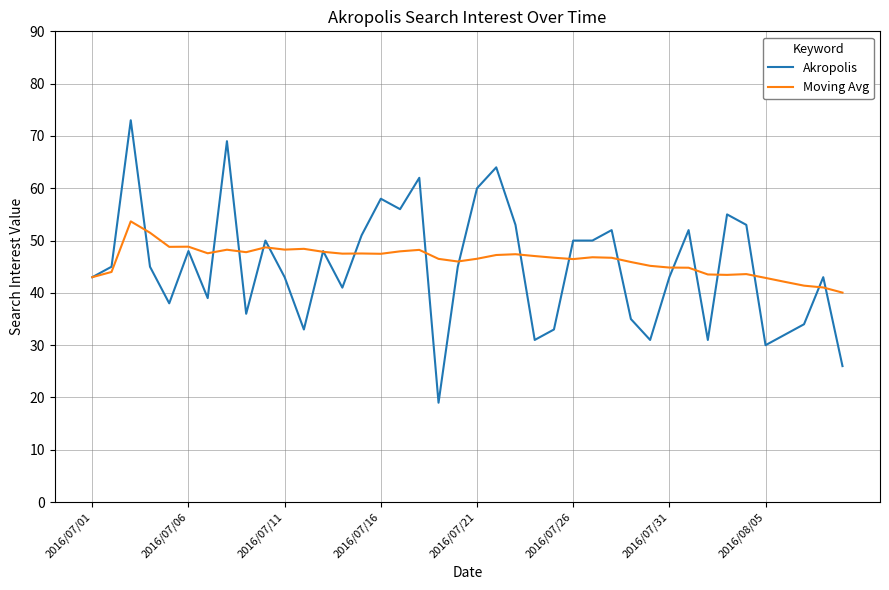

What is the maximum value for Akropolis?

73.0